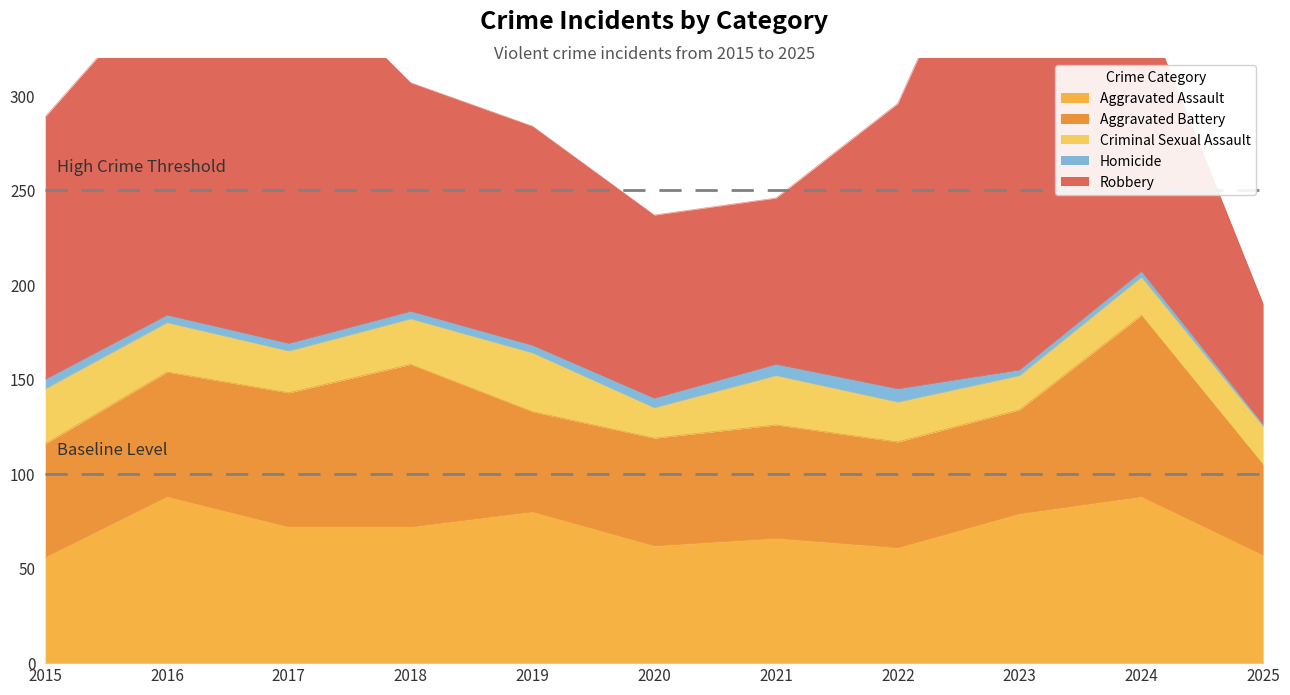

At which category is the sum across all series the highest?

2023